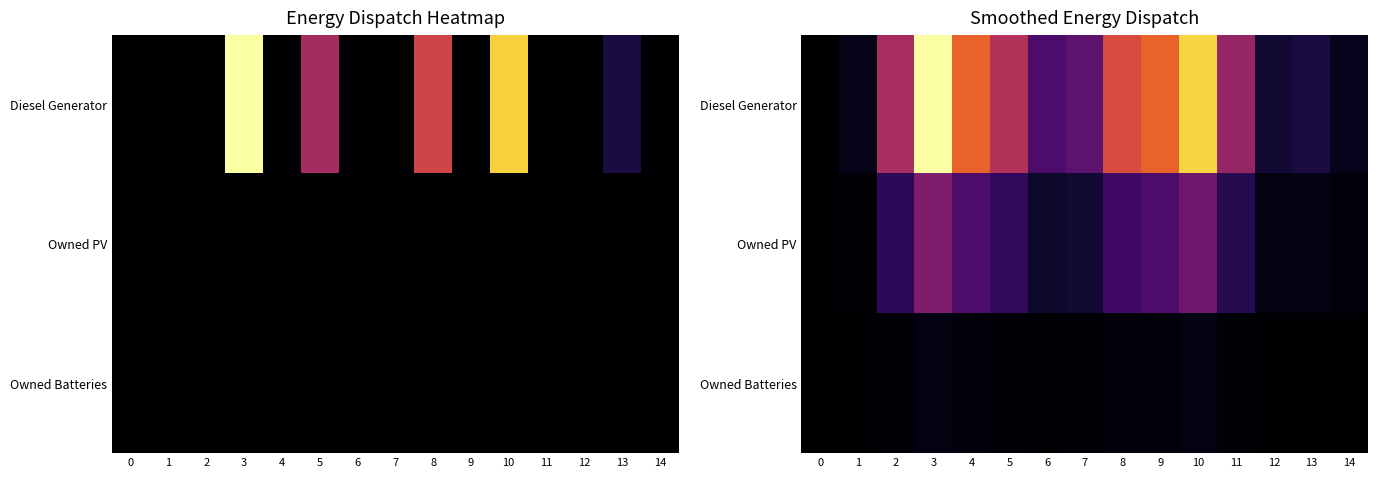

At how many categories does at least one series exceed 5?

10